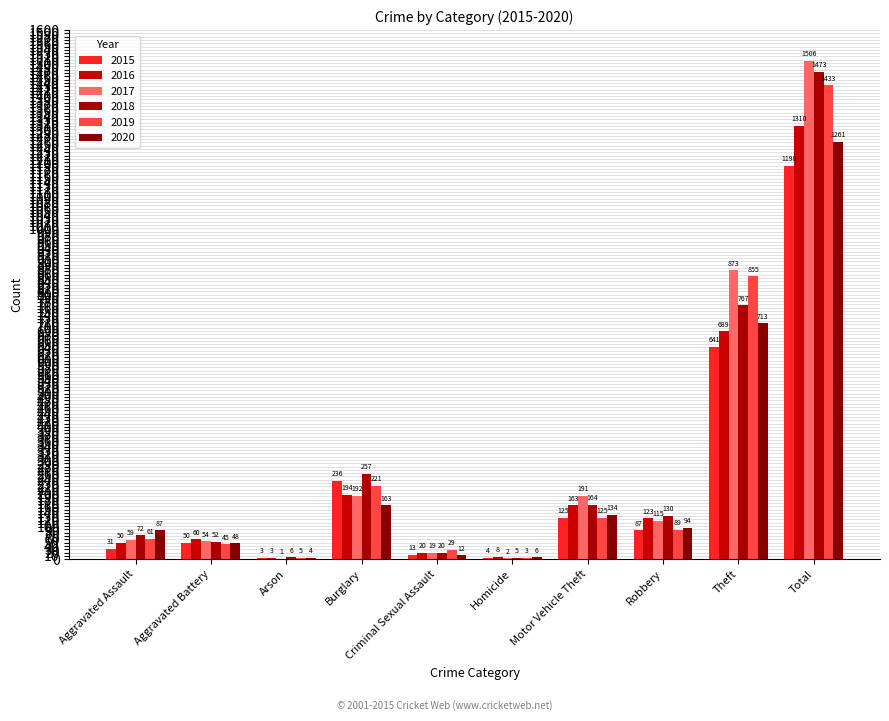

What is the difference between the second highest and second lowest values in the 2015 series?

637